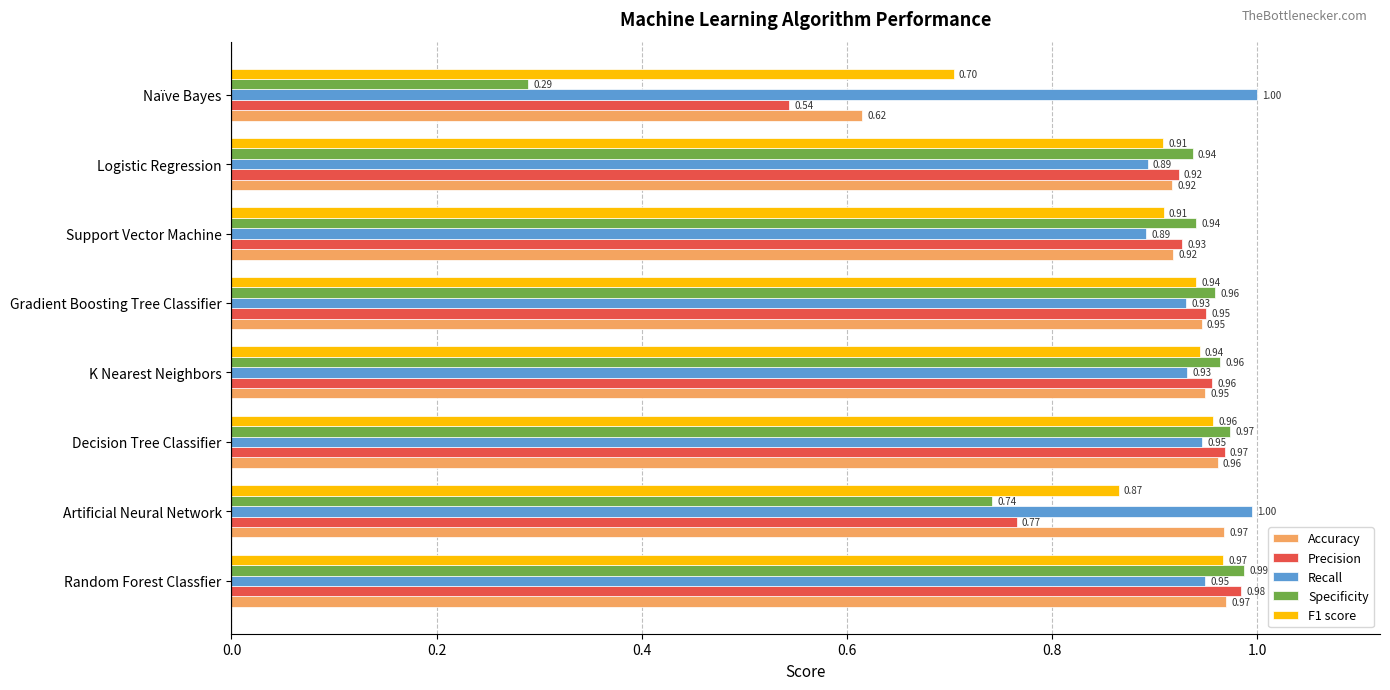

Which series has the largest range (max minus min)?

Specificity